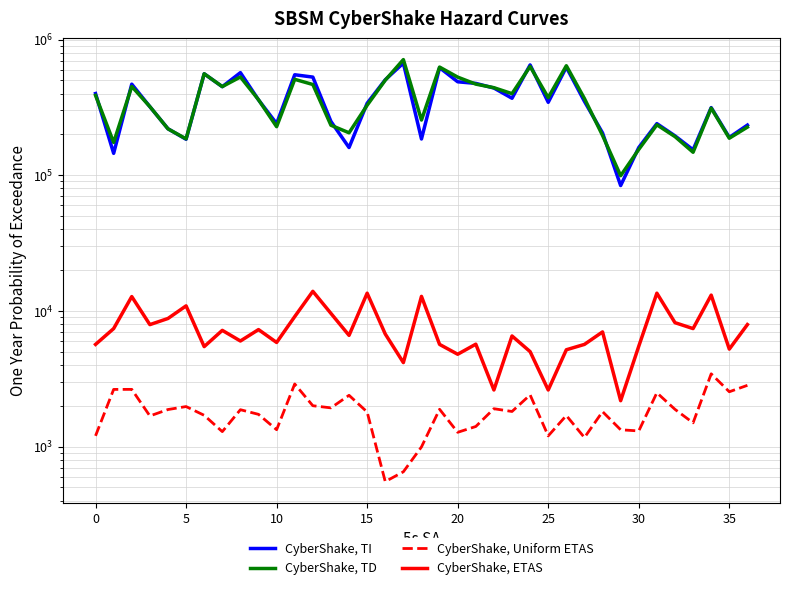

How many data points in CyberShake, Uniform ETAS are less than 1809?

18